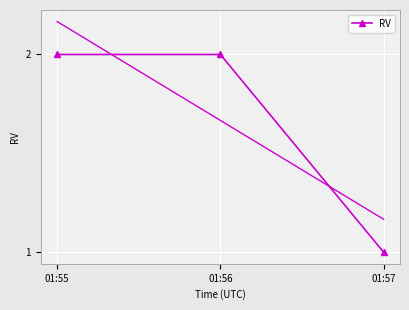

How many distinct data groups are displayed?

1